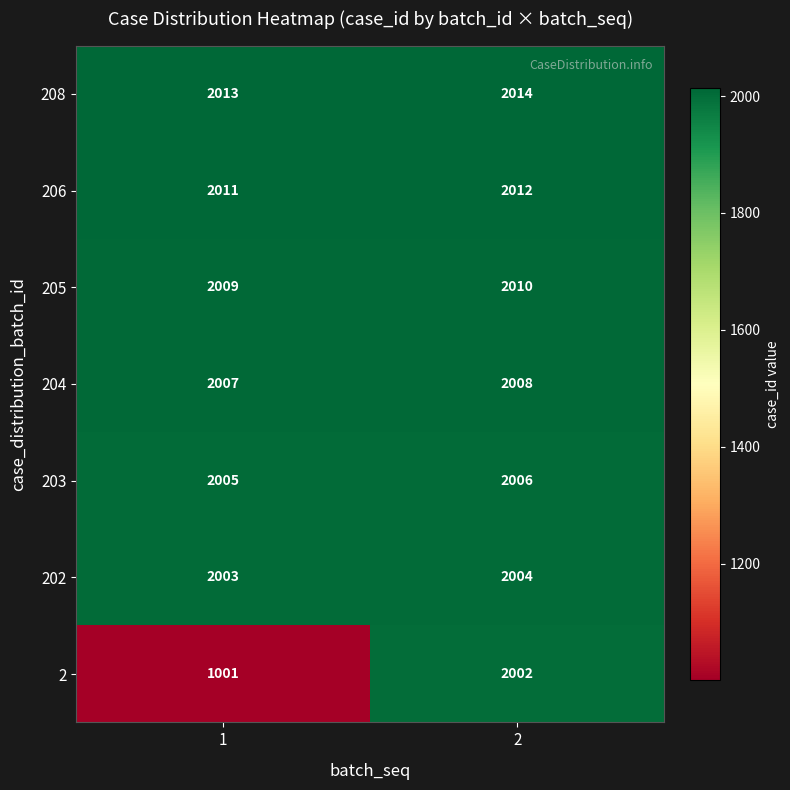

Is it true that 208 equals 2013 at 1?

True